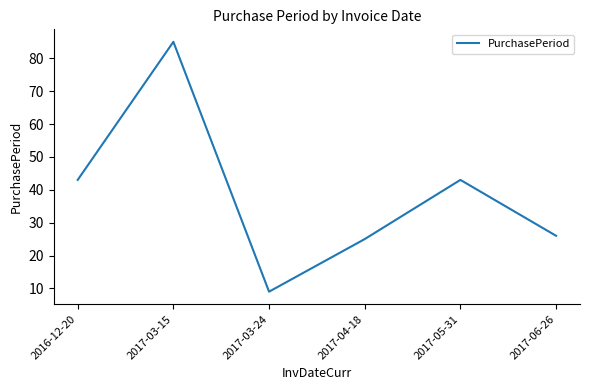

Reading right to left, list all the values displayed in this chart.

26	43	25	9	85	43